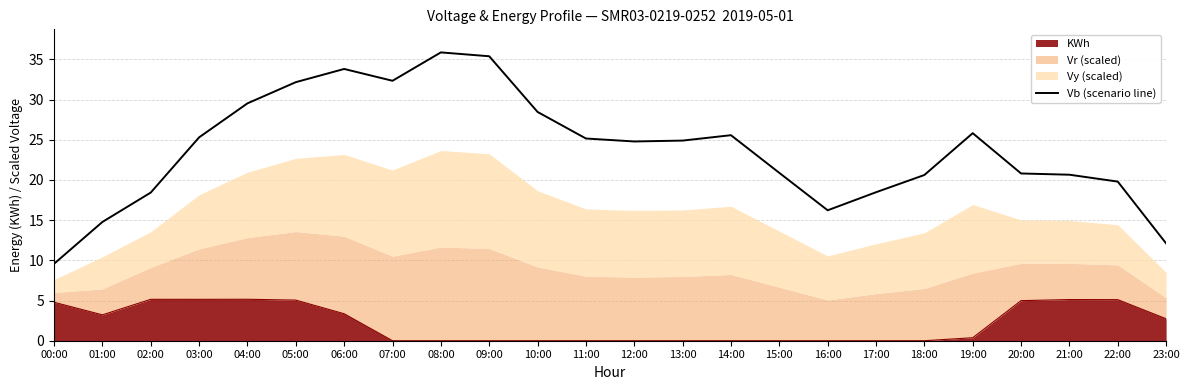

What is the maximum value shown in the chart?

35.9